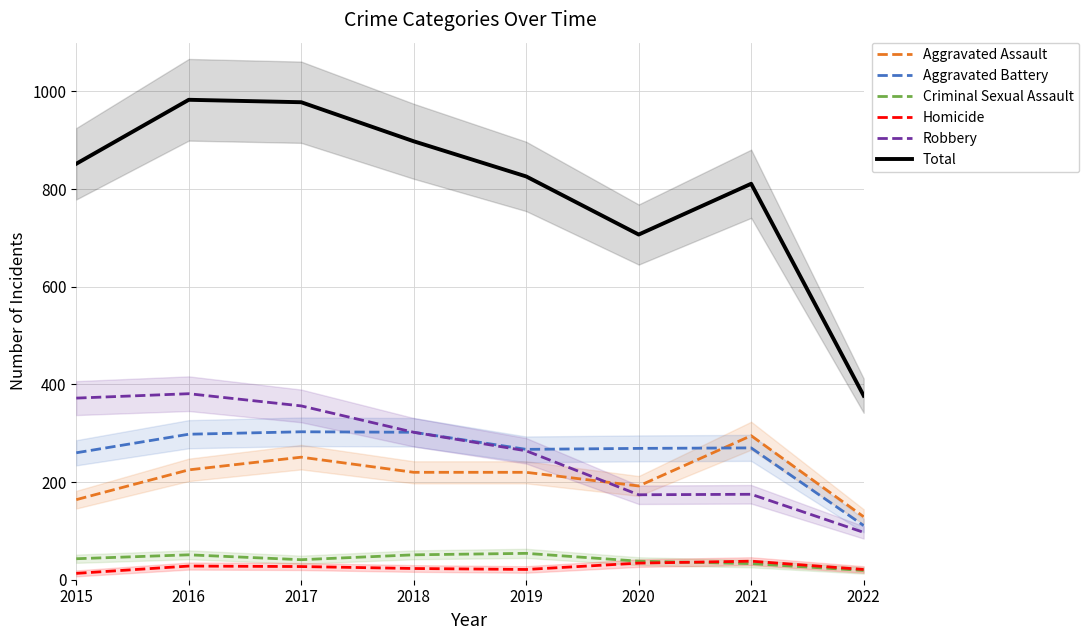

True or false: Homicide has more than 0 interior local peaks.

True